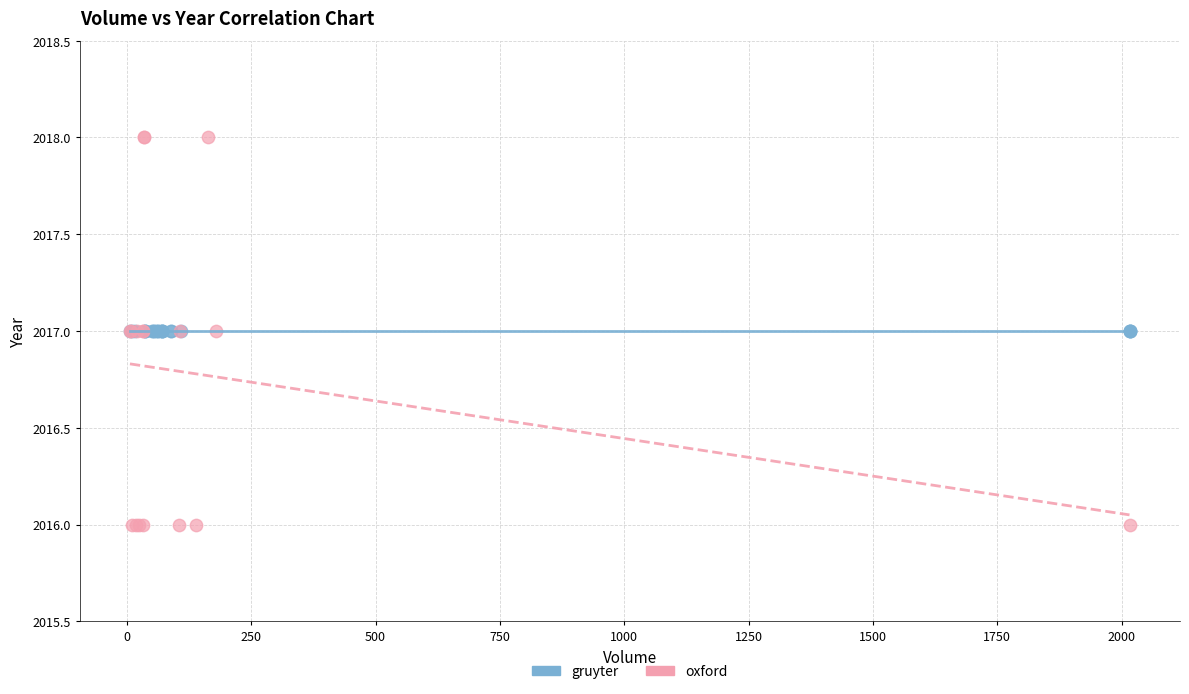

Which series contains the lowest Y value?

oxford